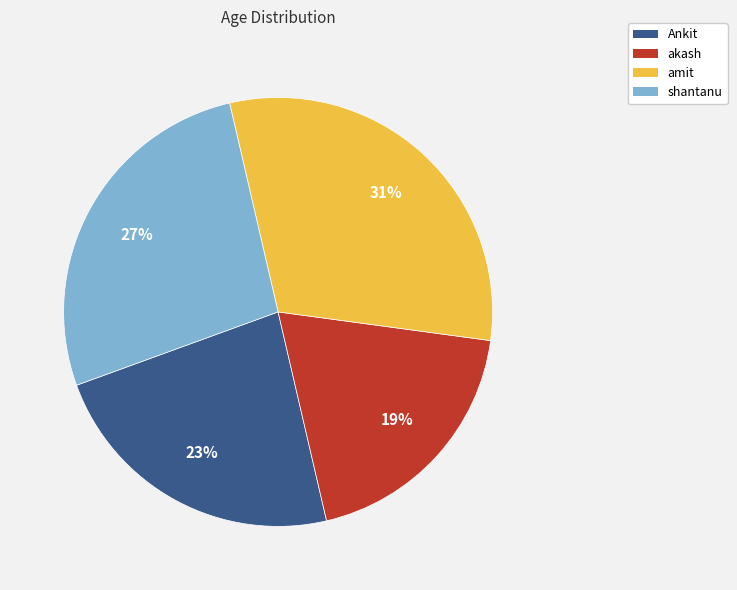

To the nearest percent, what portion does amit represent?

31%